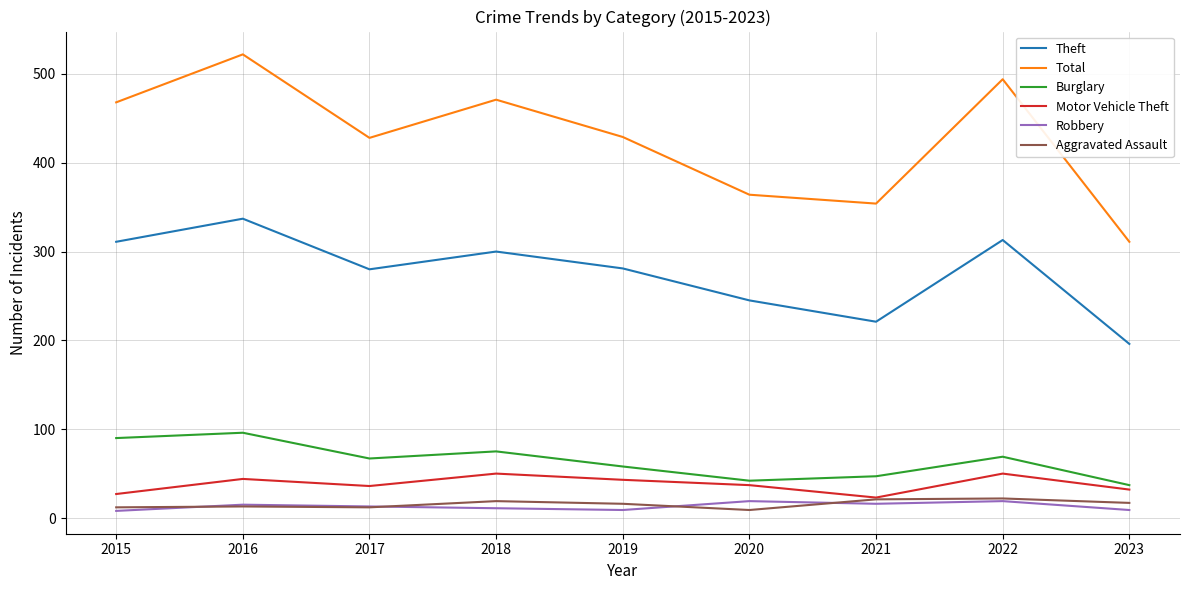

What is the highest value of the Robbery series?

19